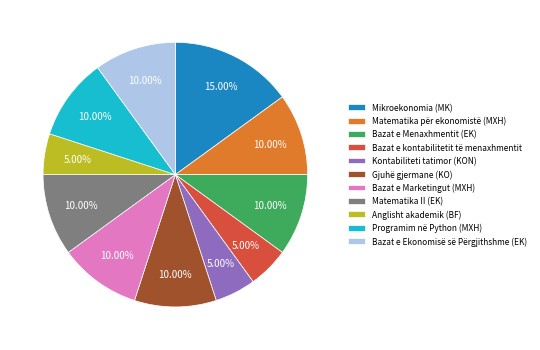

True or false: Bazat e Ekonomisë së Përgjithshme (EK) accounts for 23% of the total.

False